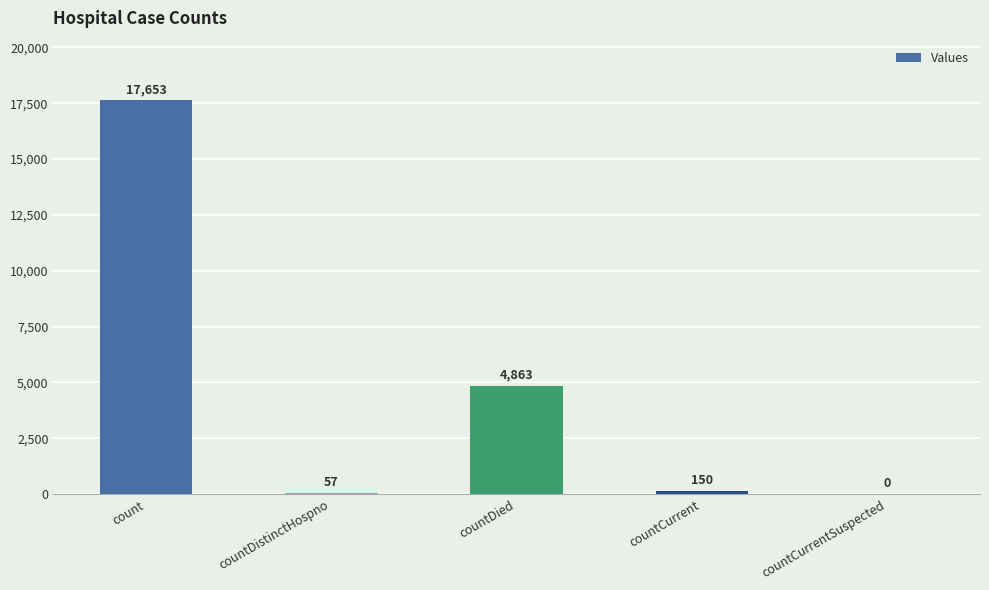

Are the bars horizontal?

No